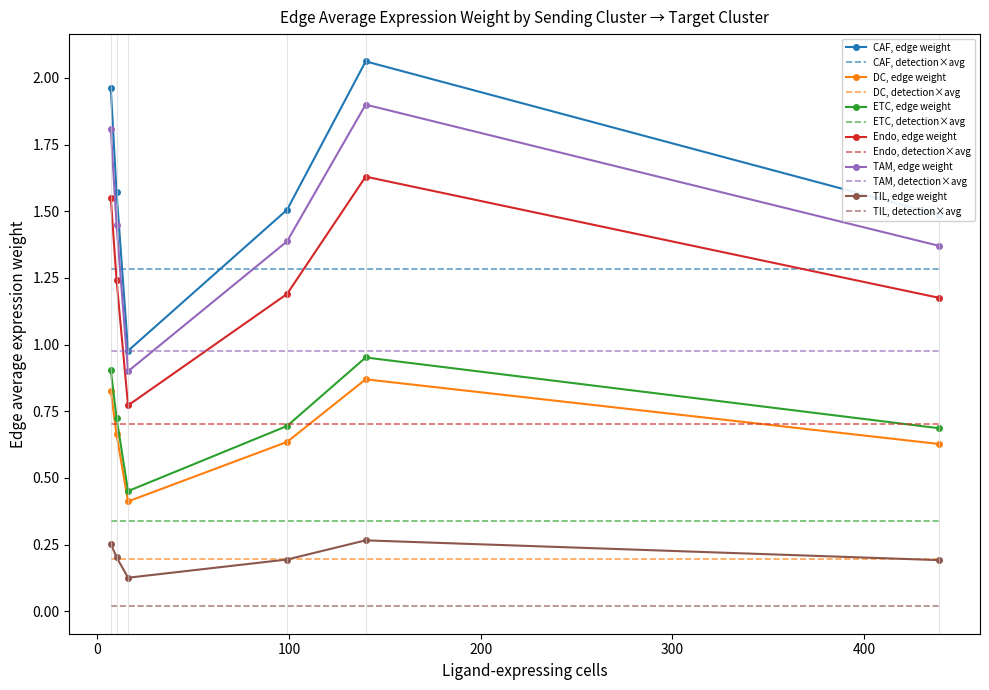

True or false: DC, edge weight and CAF, edge weight cross at least once.

False